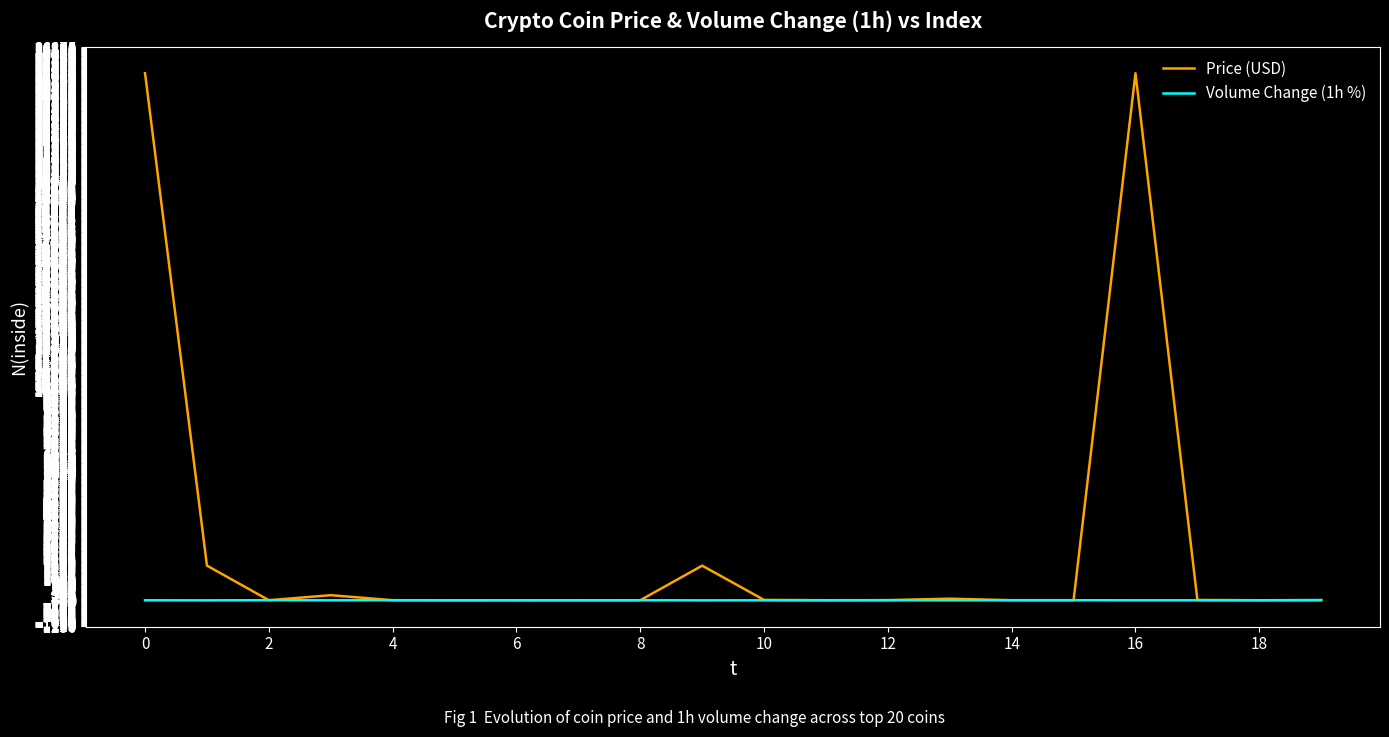

After their last crossing, which series has the higher values: Price (USD) or Volume Change (1h %)?

Volume Change (1h %)